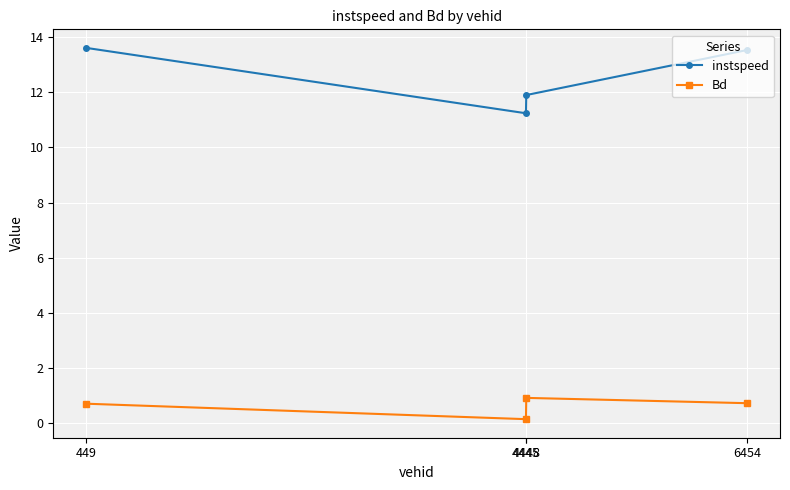

Reading right to left, transcribe all the data shown in this chart.

instspeed: 6454=13.5	4448=11.9	4445=11.2	449=13.6
Bd: 6454=0.7	4448=0.9	4445=0.2	449=0.7